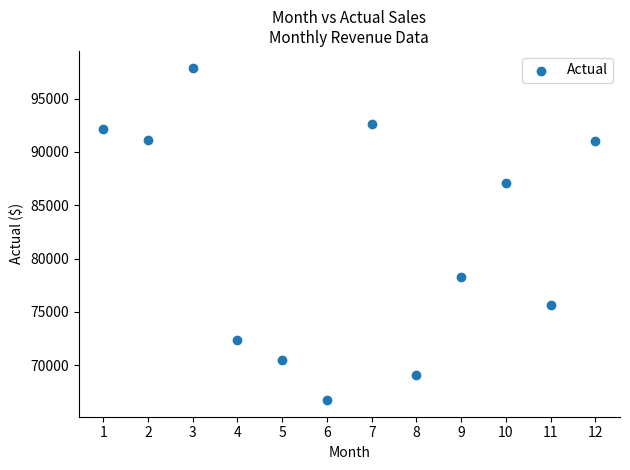

What Y value in the scatter plot is closest to 82324?

78253.5